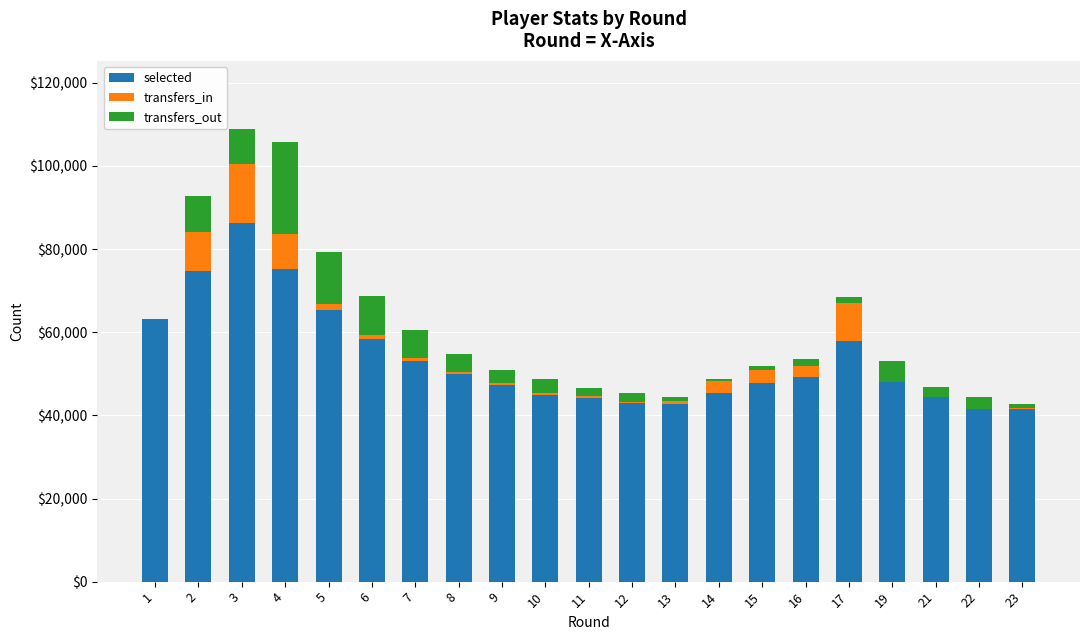

What is the maximum value for selected?

86366